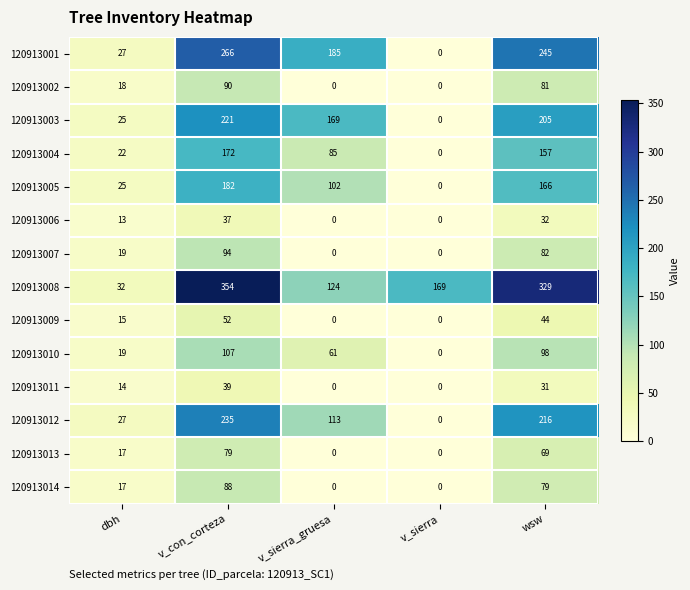

Which series has the largest total across all categories?

120913008